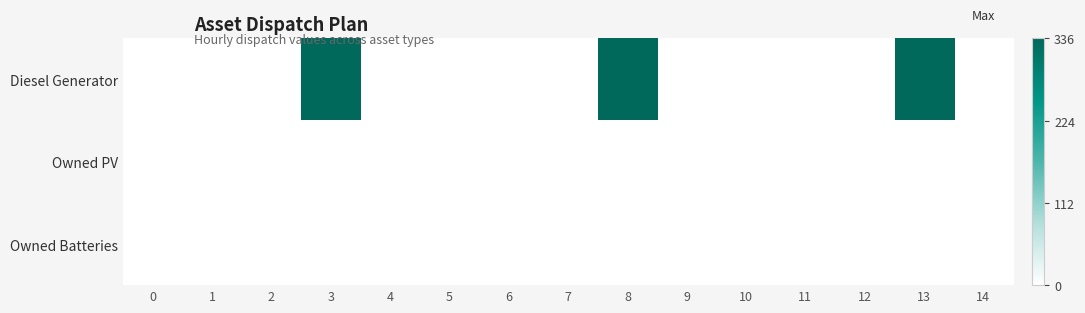

List the series in order of their peak value, lowest first.

Owned PV, Owned Batteries, Diesel Generator